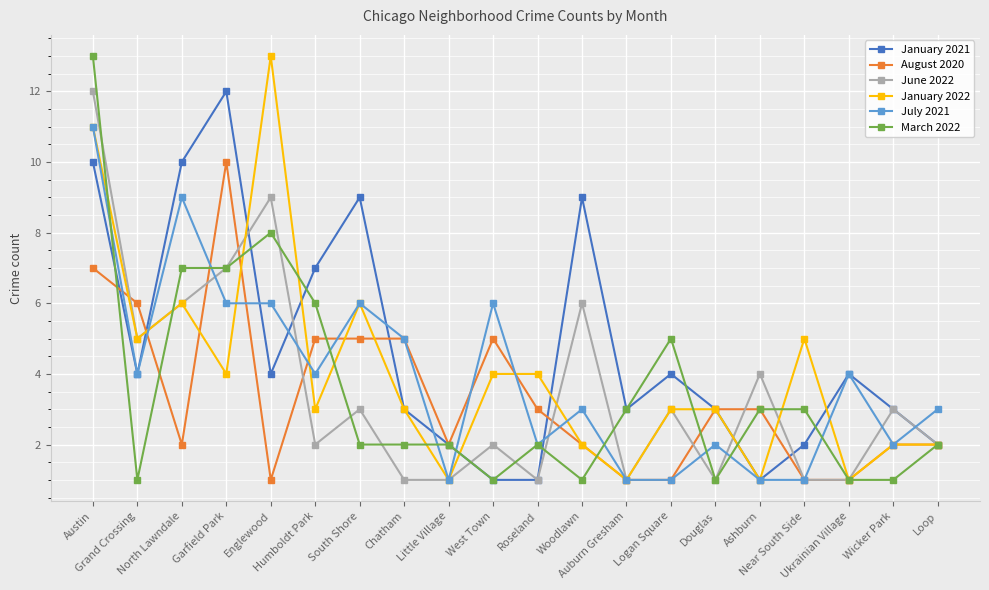

Which series has the largest total across all categories?

January 2021